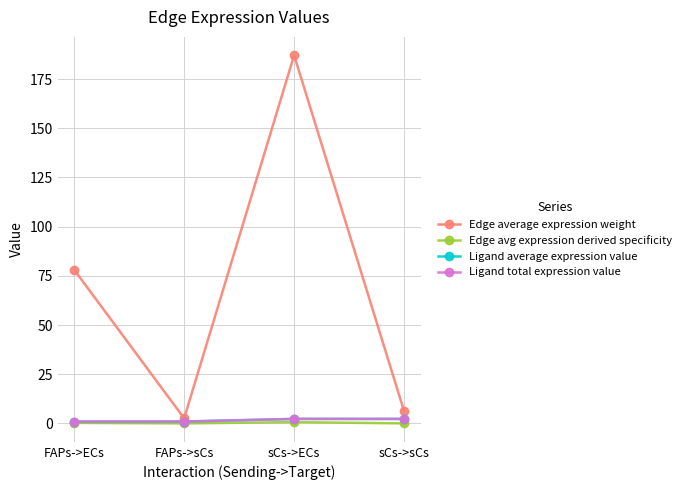

At how many categories does at least one series exceed 91?

1